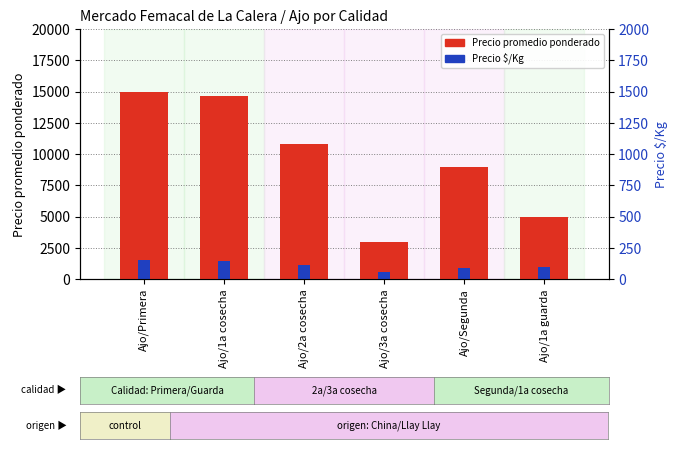

Which series has the largest total across all categories?

Precio promedio ponderado